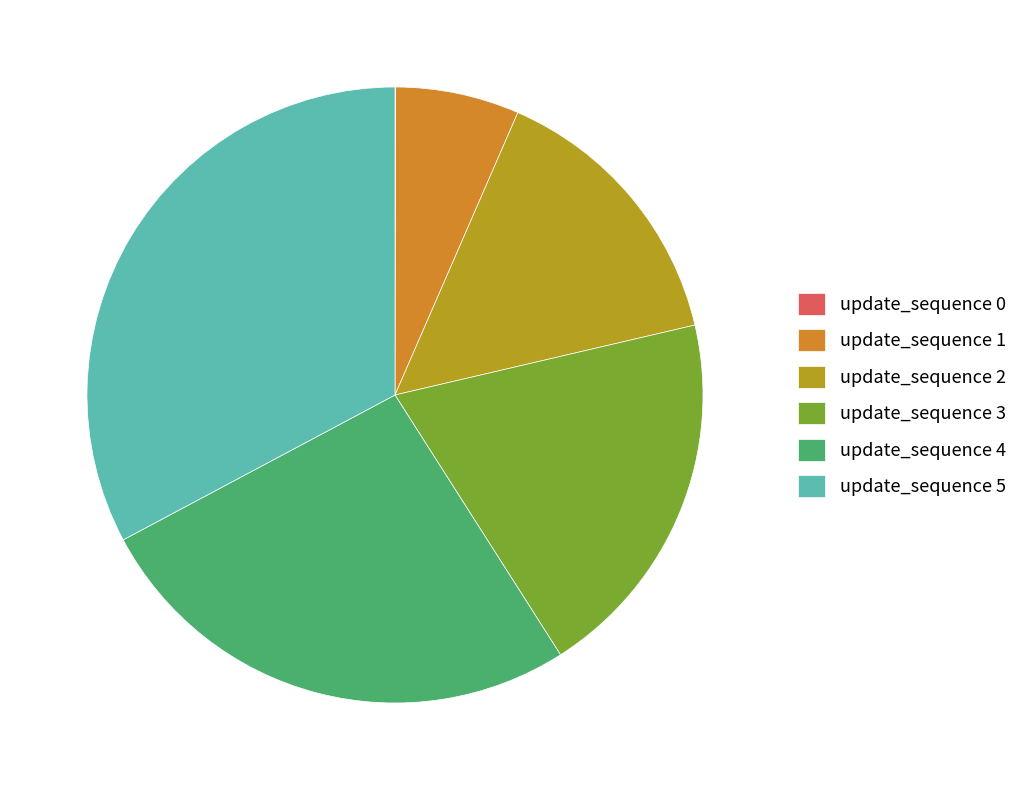

The update_sequence 3 slice represents 25% of the pie. True or false?

False